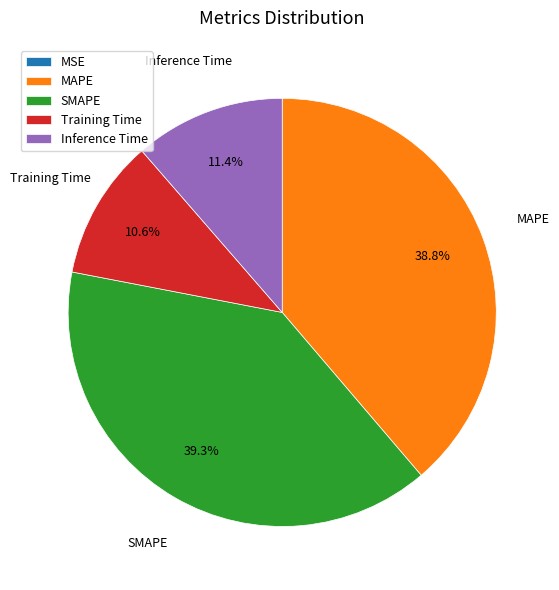

What percentage is the SMAPE slice, to the nearest percent?

39%